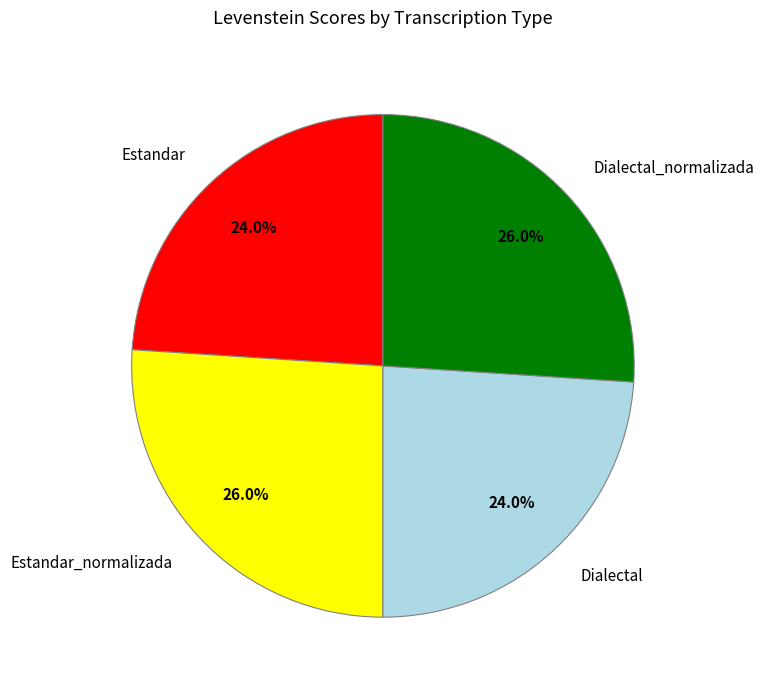

Approximately how many times larger is the value at Estandar_normalizada compared to Dialectal_normalizada?

1.0